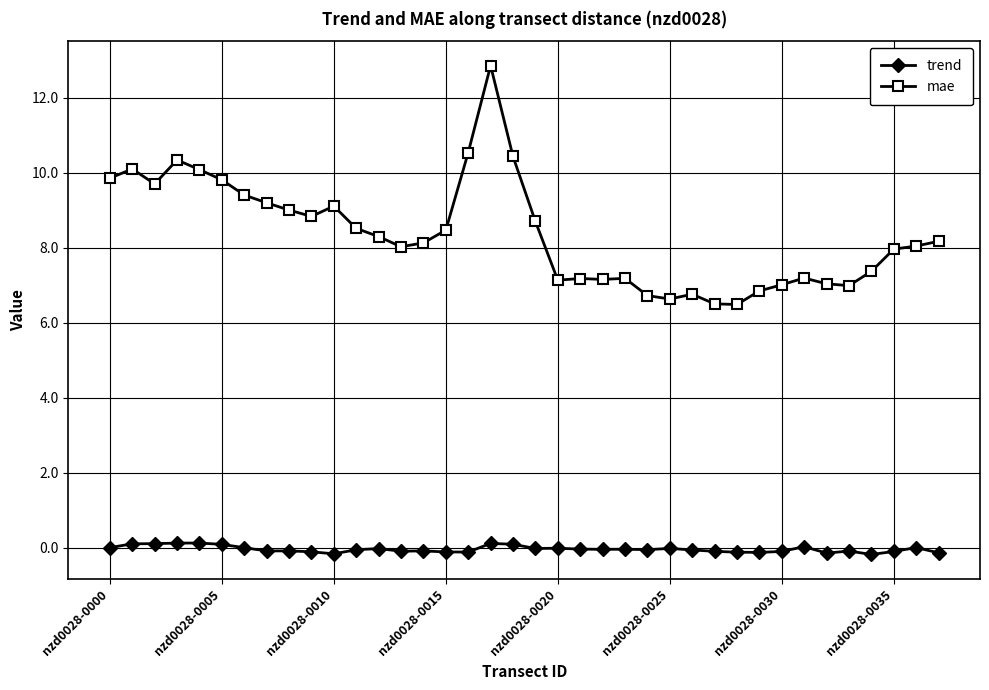

What is the difference between the maximum and second lowest values in the mae series?

6.4